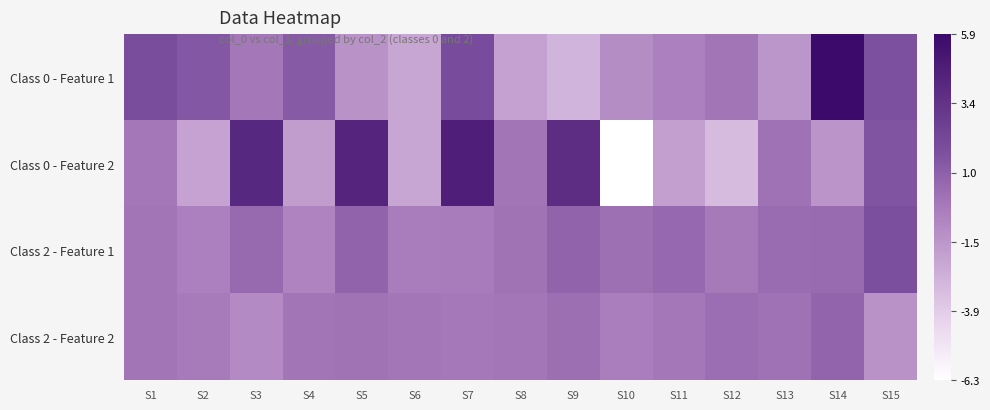

At S5, list the series in order from smallest to largest.

Class 0 - Feature 1, Class 2 - Feature 2, Class 2 - Feature 1, Class 0 - Feature 2